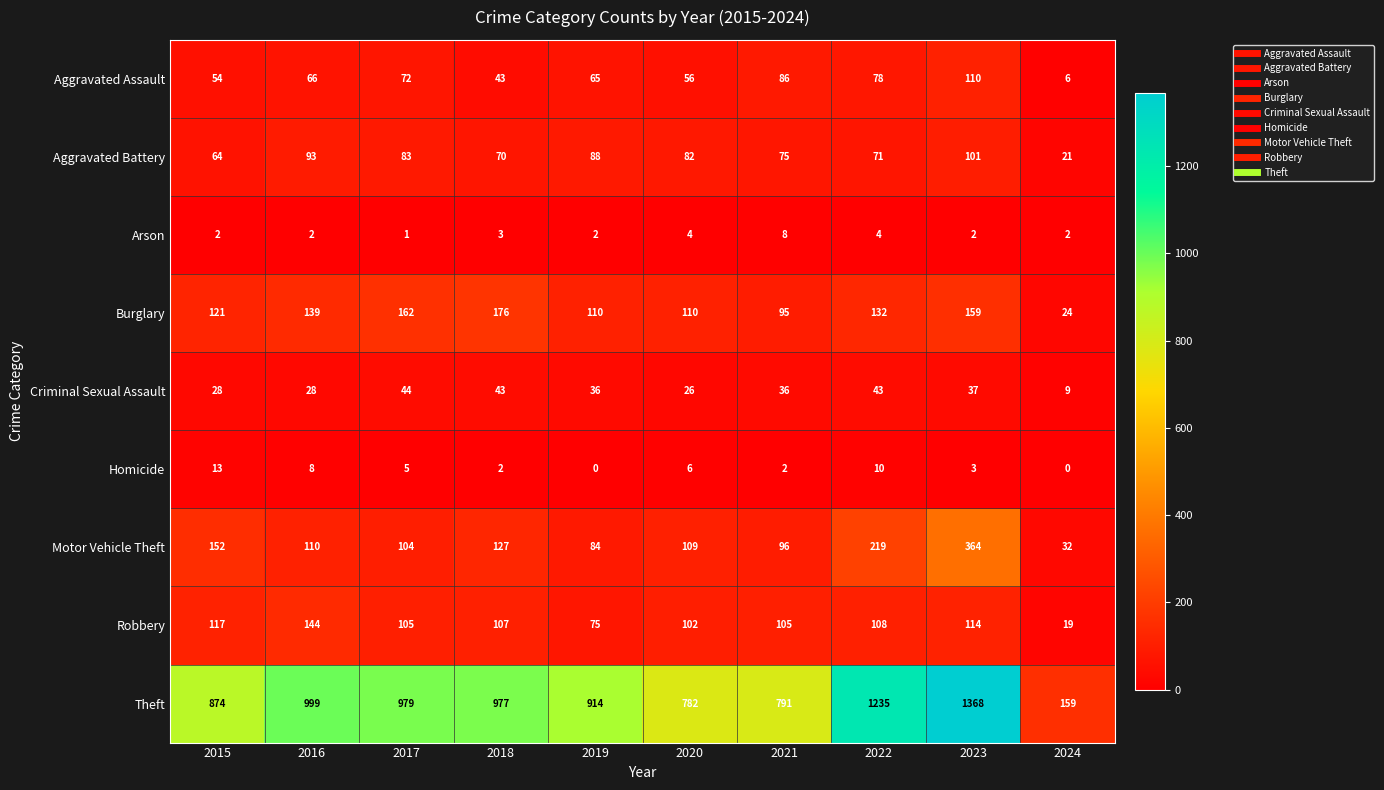

Between 2017 and 2021, which series saw the biggest shift?

Theft